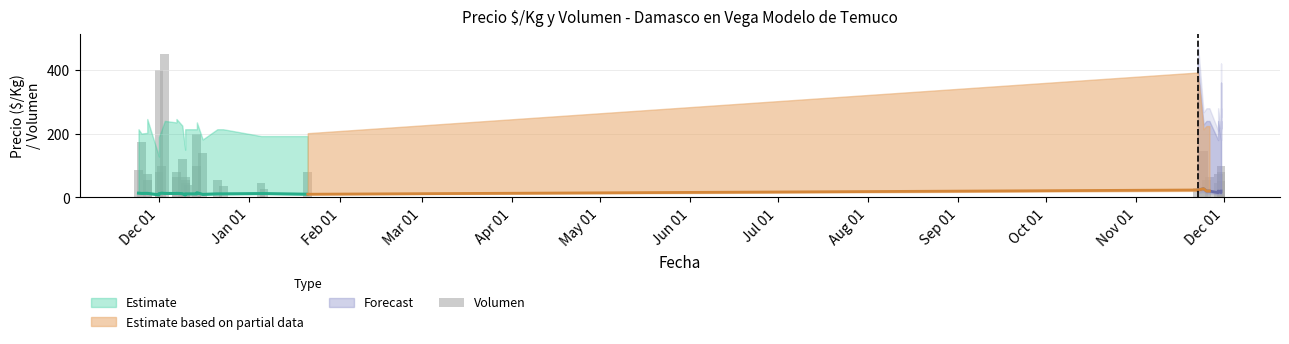

What is the average value?

99